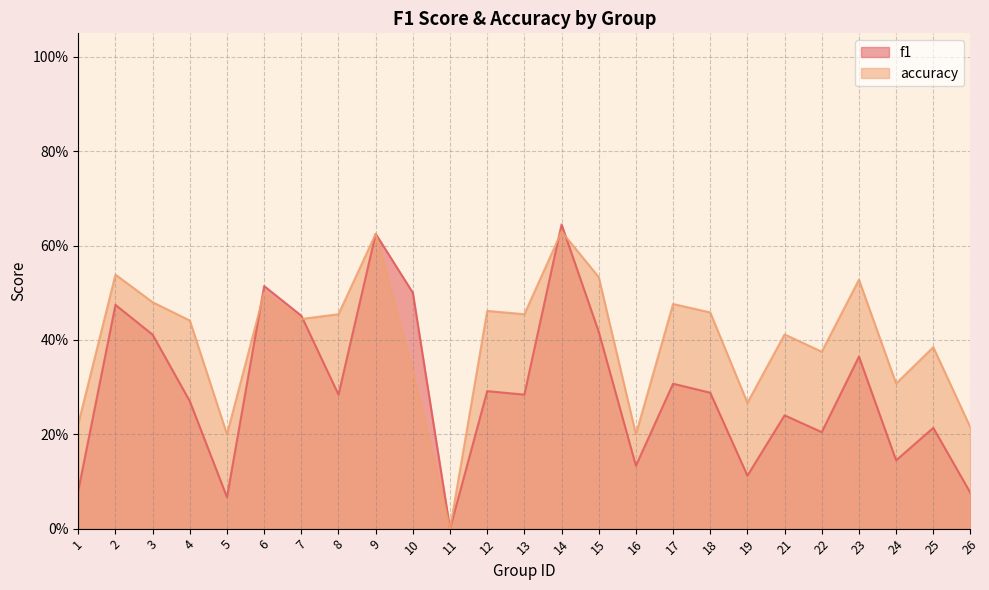

At which category does f1 reach its first local valley?

5